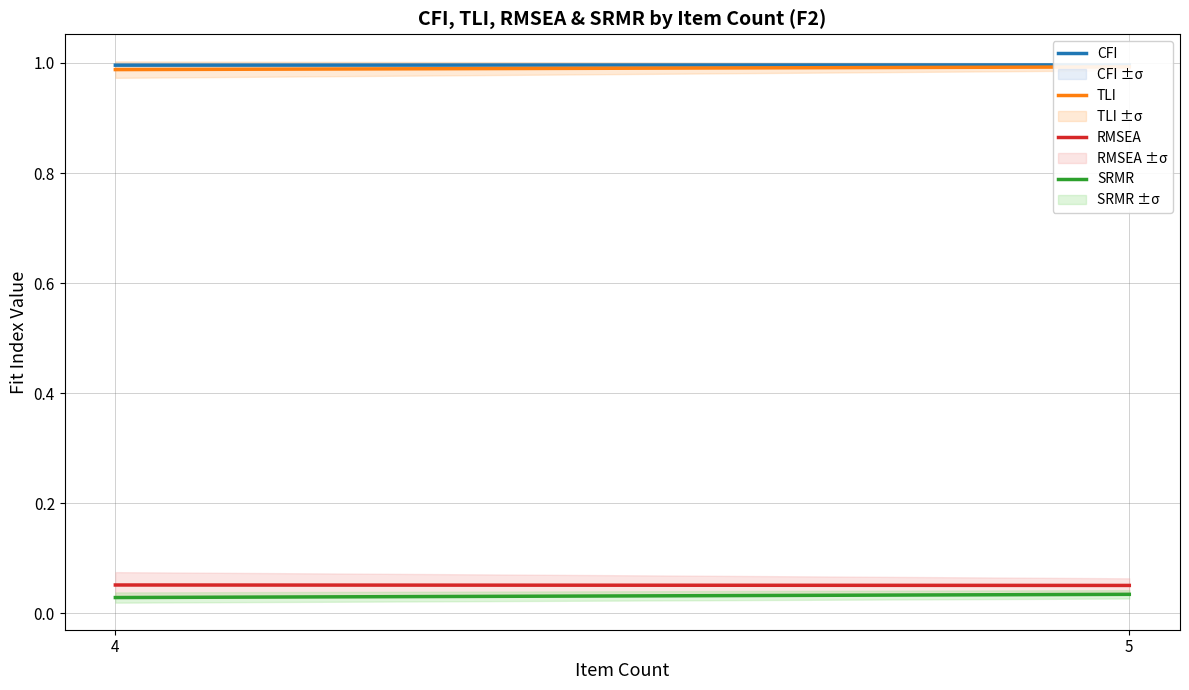

Which has a higher value, 4 or 5?

5